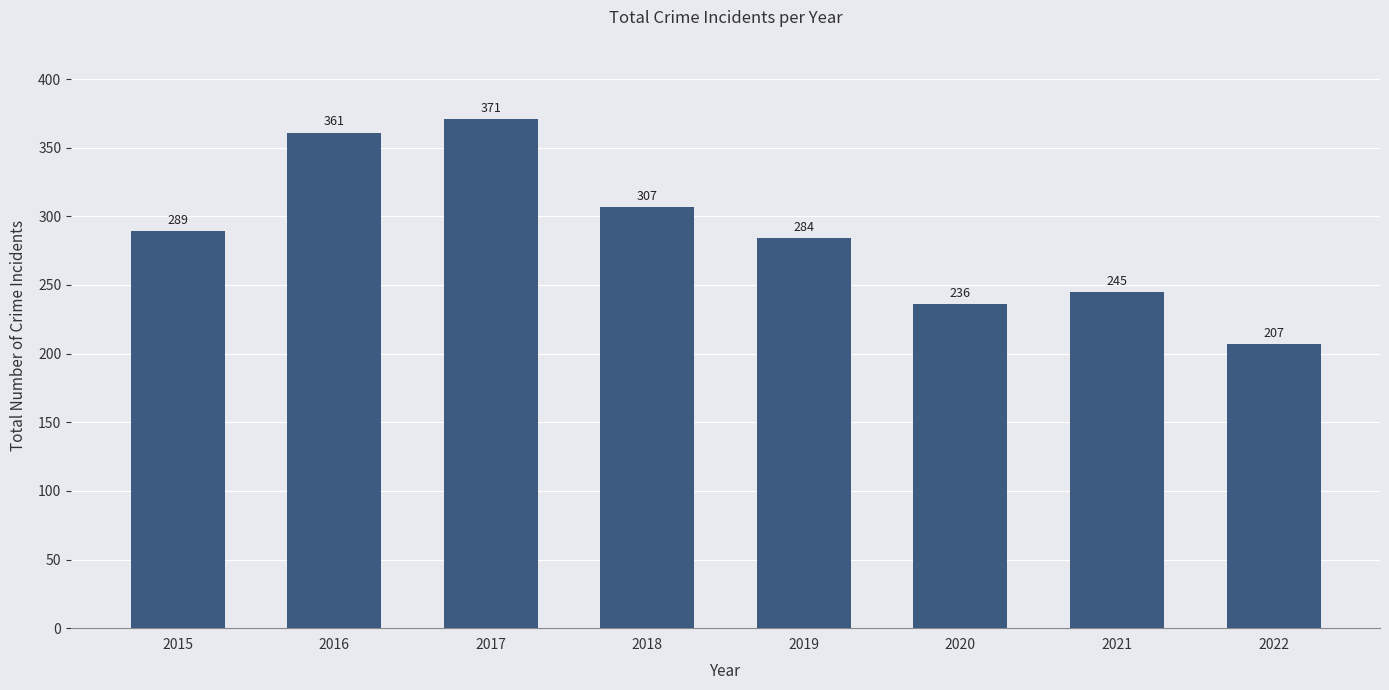

How many series are shown in this chart?

1